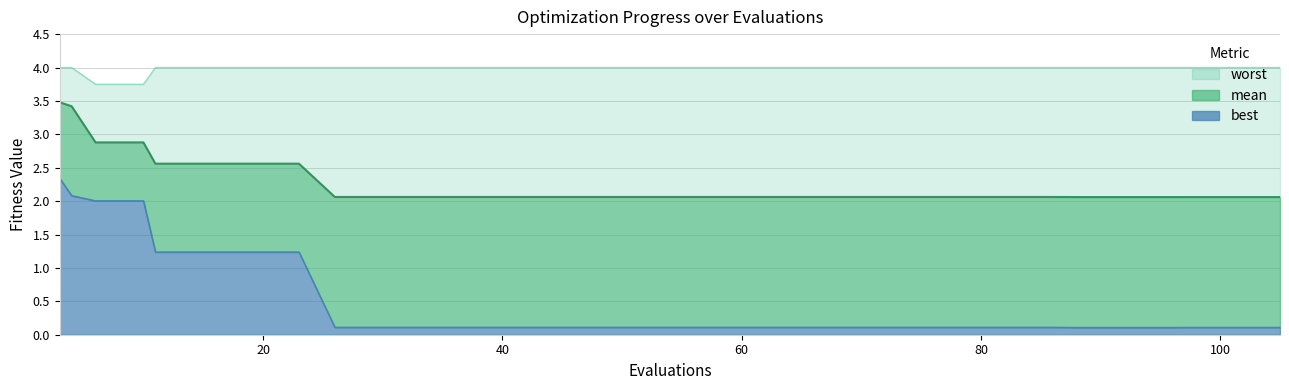

True or false: worst and best intersect in this chart.

False